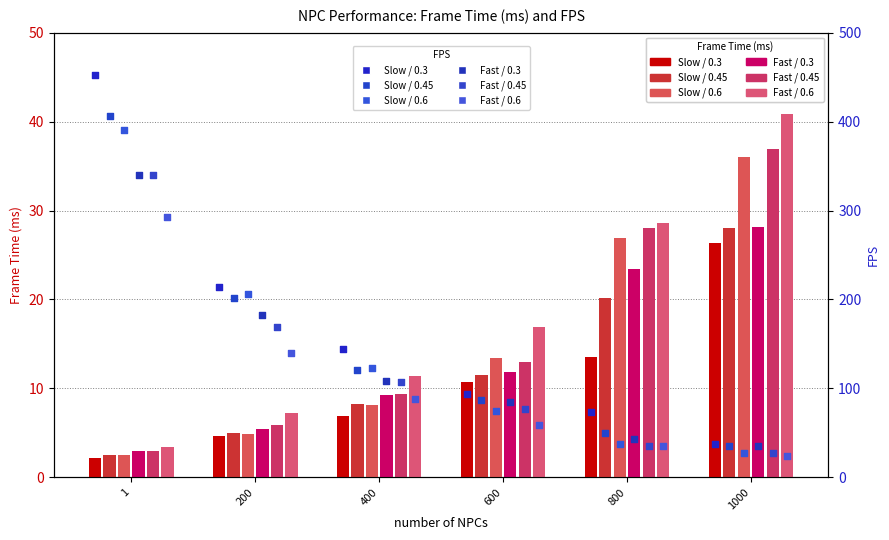

Which series reaches the minimum Y coordinate?

Fast / 0.6